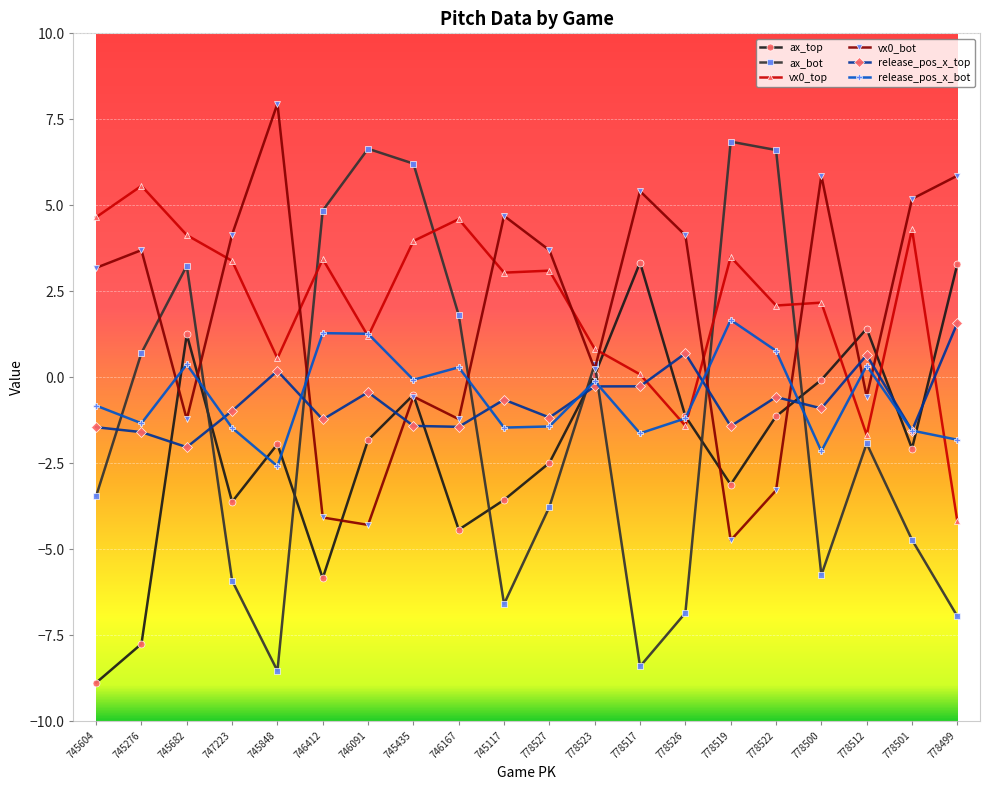

True or false: release_pos_x_bot and vx0_bot cross at least once.

True